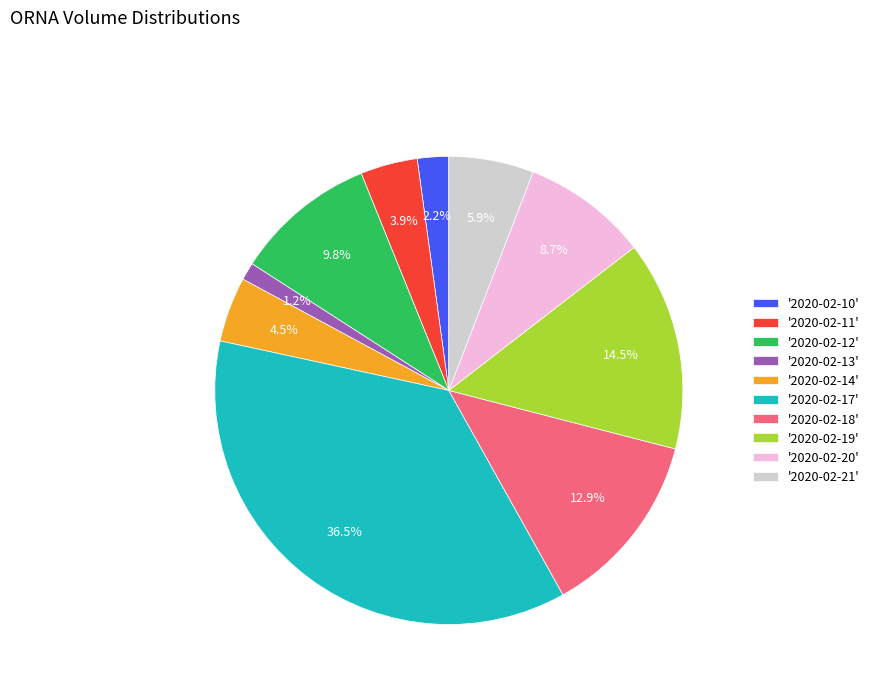

How many segments does this pie chart have?

10